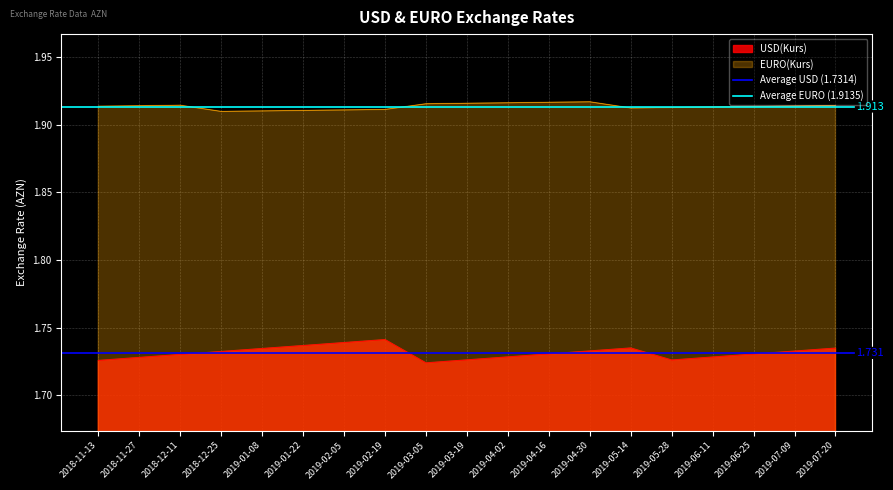

True or false: EURO(Kurs) and USD(Kurs) cross at least once.

False